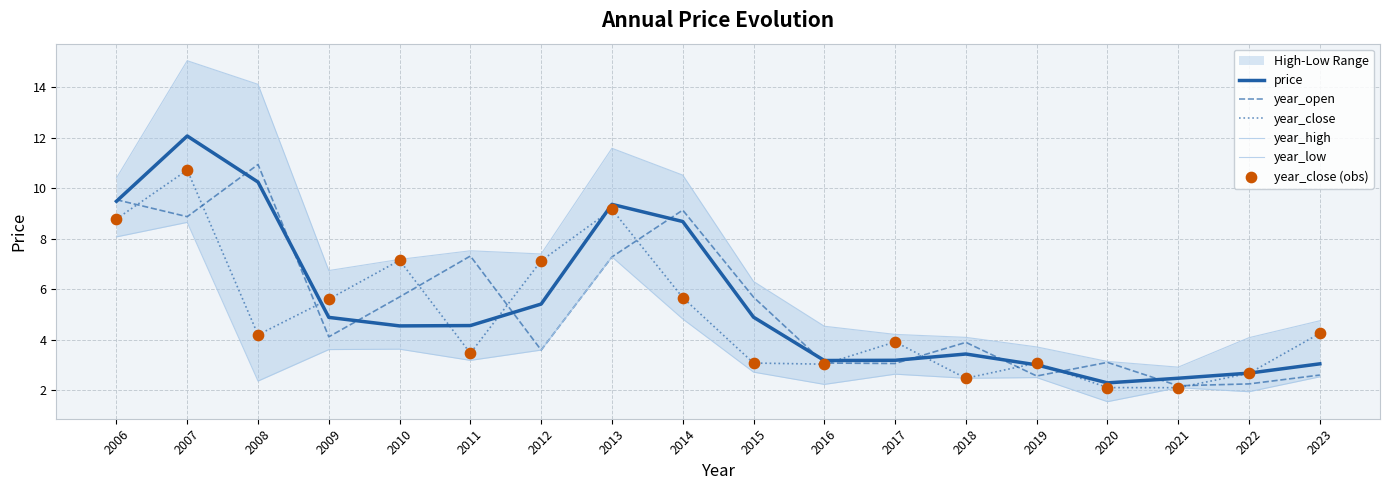

Which series has the largest total across all categories?

year_high